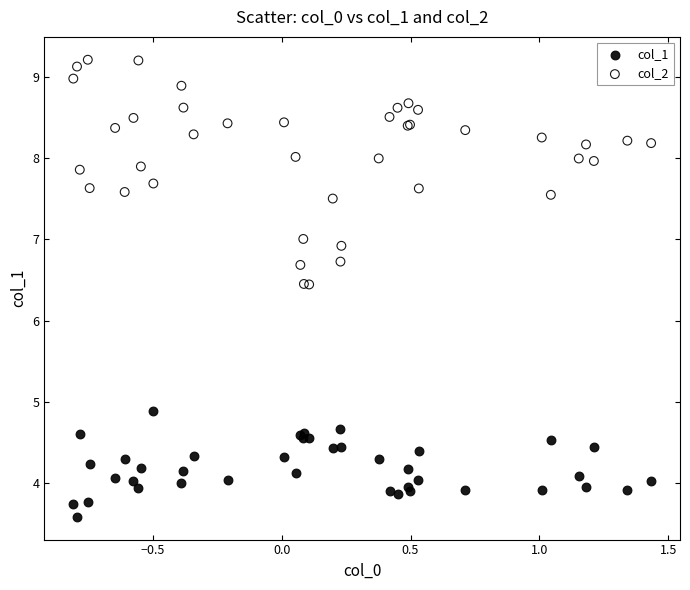

Which series contains the highest Y value?

col_2